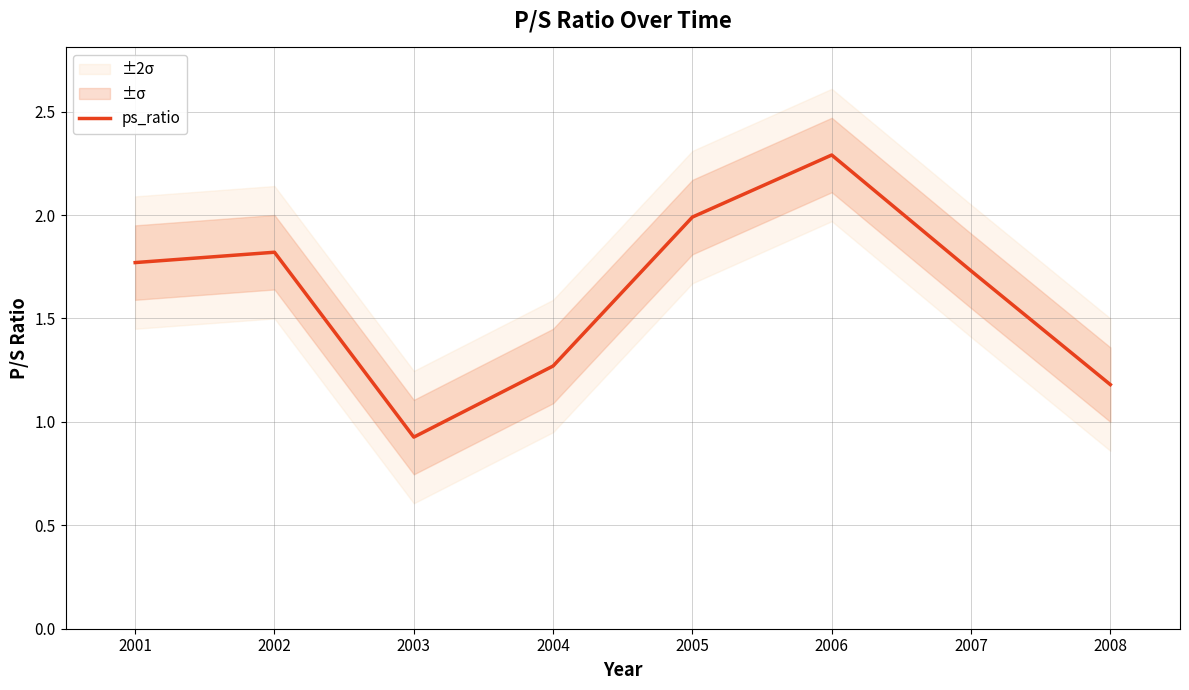

What is the value of the 3rd point from the left?

0.9